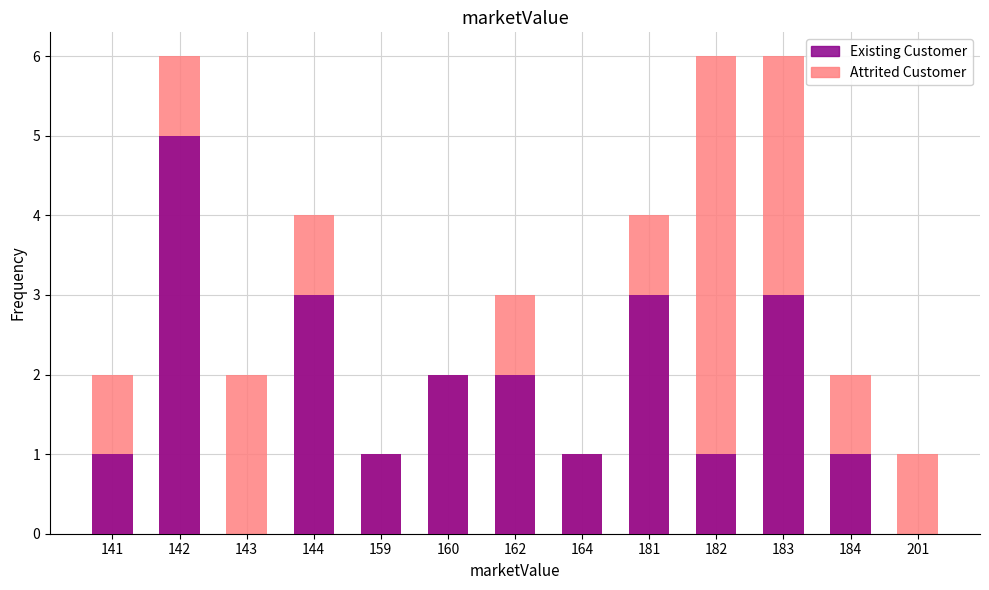

Does the chart contain any negative values?

No